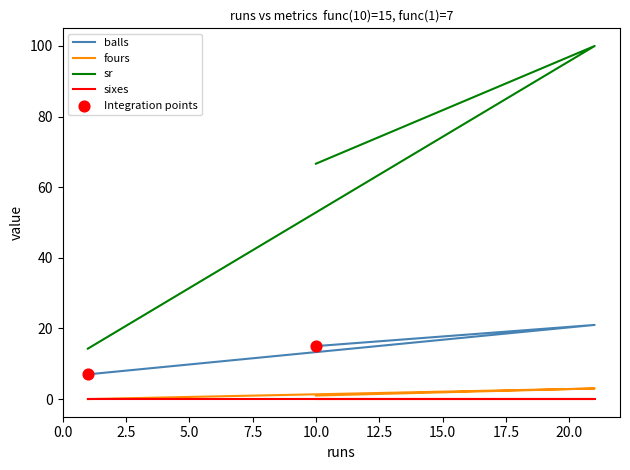

Is the value of fours at 1 greater than the value of sr at 21?

No